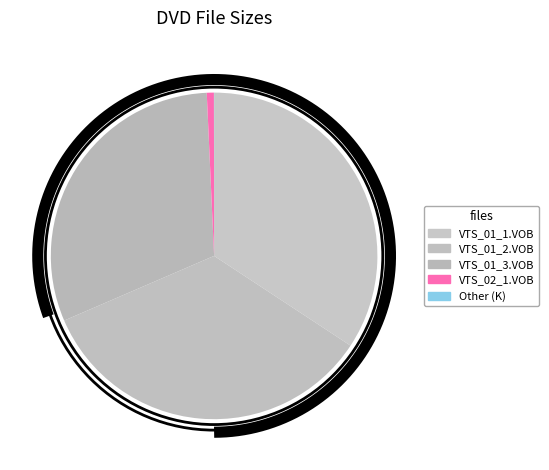

How many slices are in this pie chart?

5